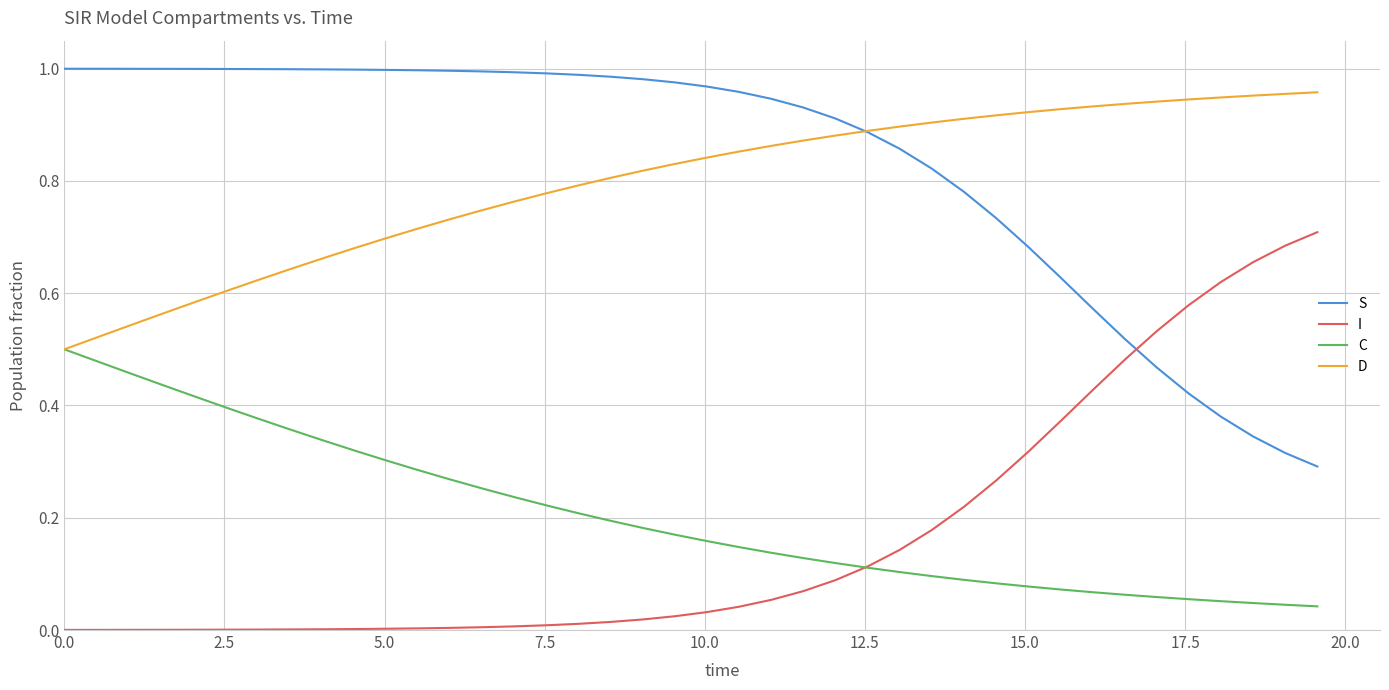

True or false: I and S intersect in this chart.

True